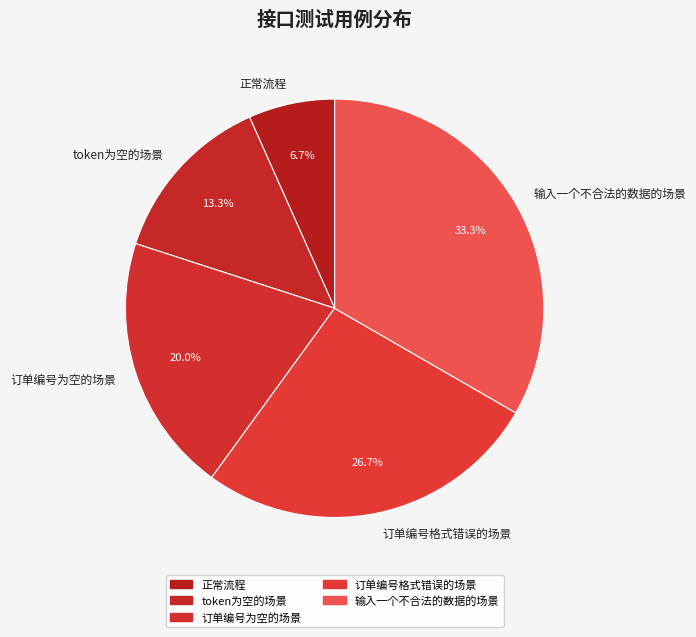

Does 正常流程 account for over 50% of the chart?

No